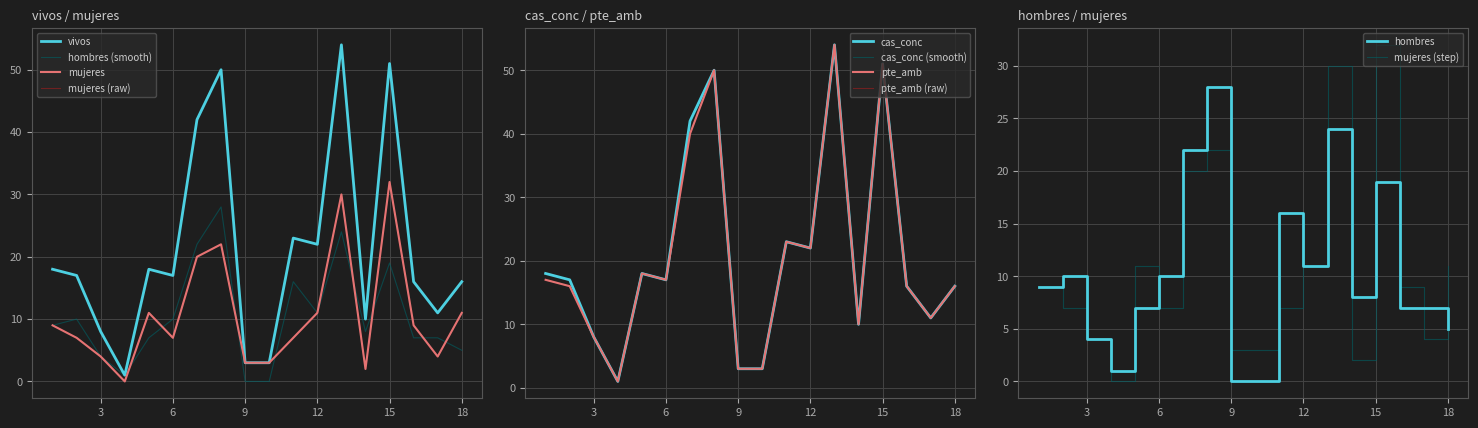

Reading left to right, extract all data points from this chart.

vivos: 1=18	2=17	3=8	4=1	5=18	6=17	7=42	8=50	9=3	10=3	11=23	12=22	13=54	14=10	15=51	16=16	17=11	18=16
hombres: 1=9	2=10	3=4	4=1	5=7	6=10	7=22	8=28	9=0	10=0	11=16	12=11	13=24	14=8	15=19	16=7	17=7	18=5
mujeres: 1=9	2=7	3=4	4=0	5=11	6=7	7=20	8=22	9=3	10=3	11=7	12=11	13=30	14=2	15=32	16=9	17=4	18=11
pte_amb: 1=17	2=16	3=8	4=1	5=18	6=17	7=40	8=50	9=3	10=3	11=23	12=22	13=54	14=10	15=51	16=16	17=11	18=16
cas_conc: 1=18	2=17	3=8	4=1	5=18	6=17	7=42	8=50	9=3	10=3	11=23	12=22	13=54	14=10	15=51	16=16	17=11	18=16